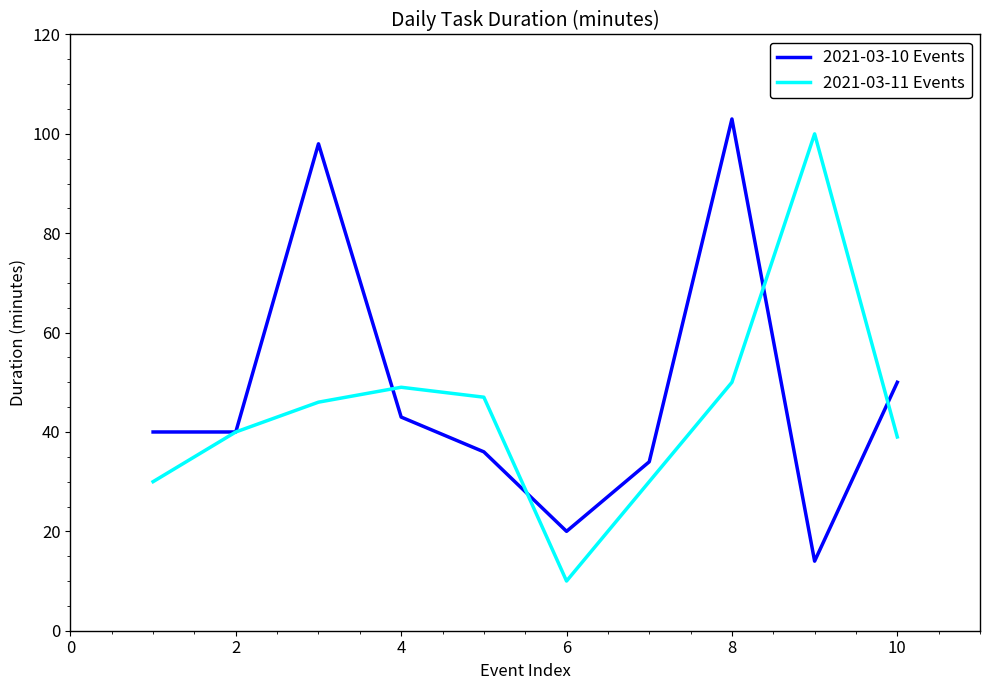

After their last crossing, which series has the higher values: 2021-03-10 Events or 2021-03-11 Events?

2021-03-10 Events